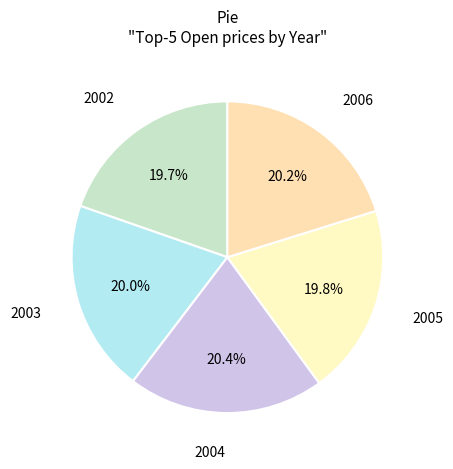

Count the number of slices in the pie.

5